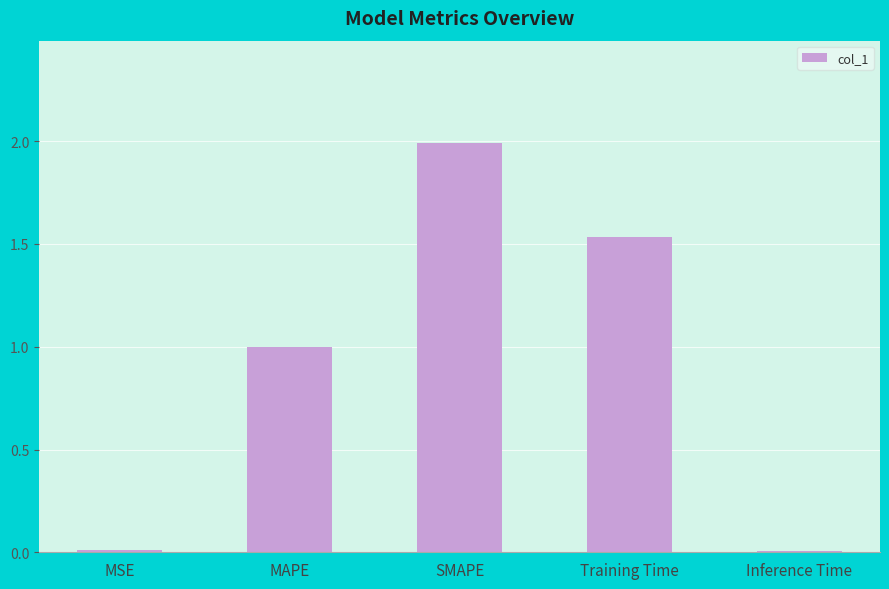

How many bars are there in total?

5